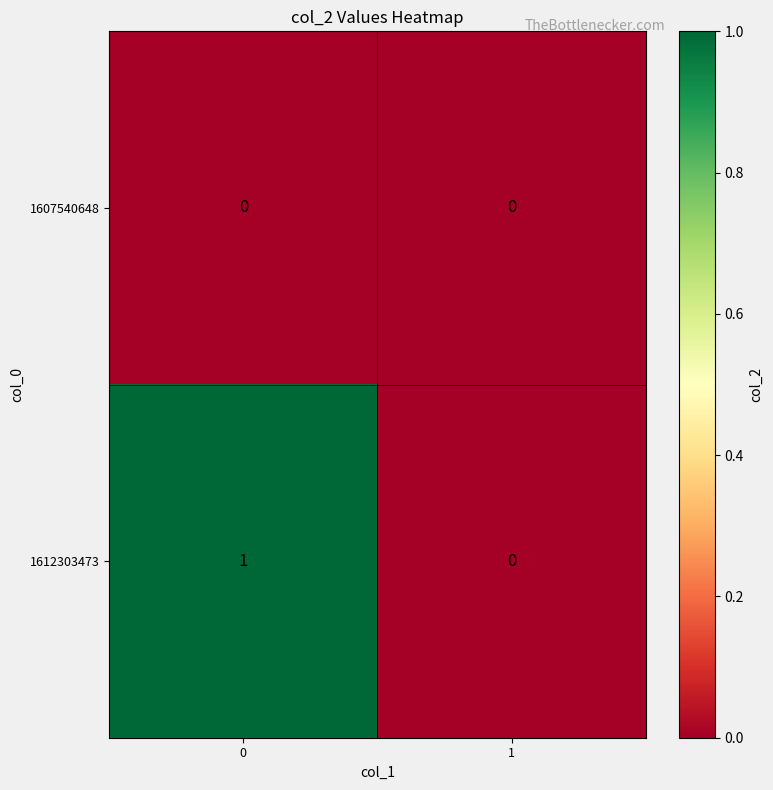

Reading right to left, what are all the values shown in this chart?

1607540648: 0	0
1612303473: 0	1